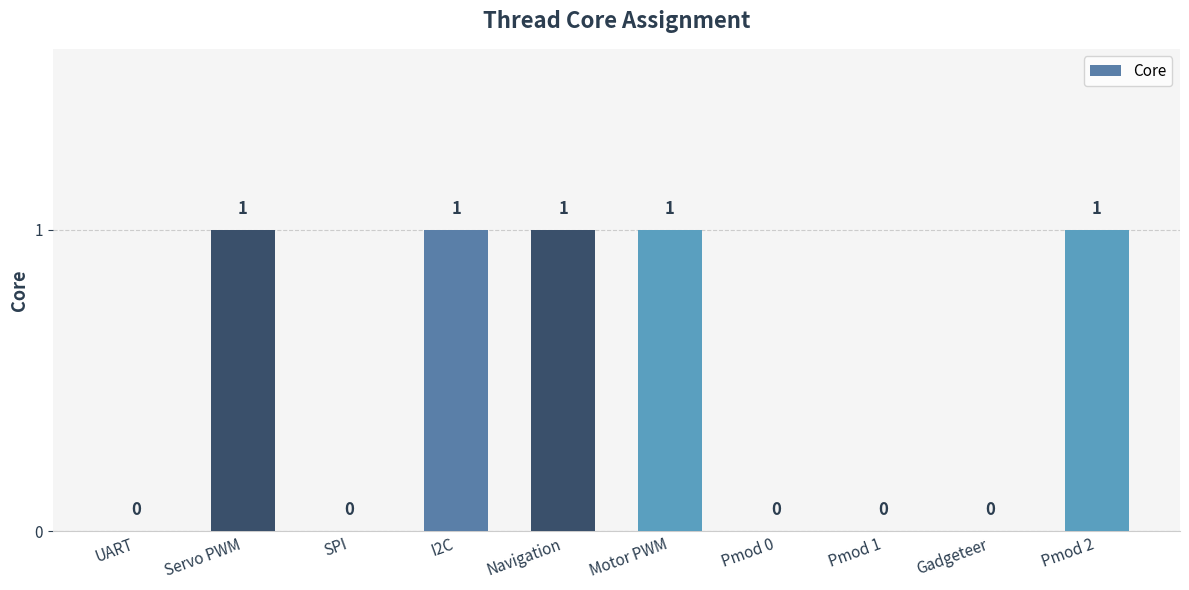

What is the sum of all values?

5